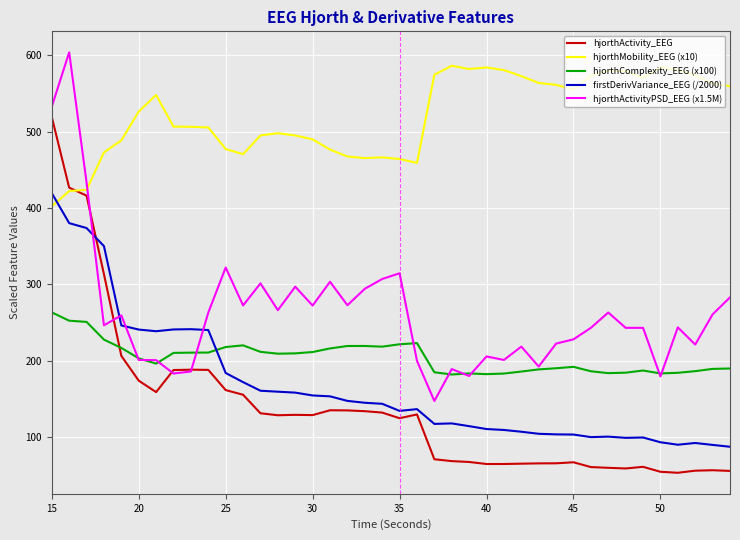

At how many categories does at least one series exceed 164?

40